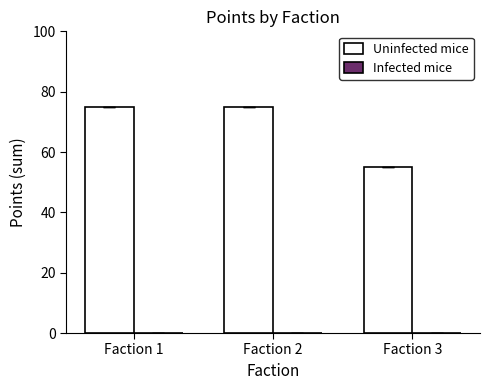

What is the maximum value shown in the chart?

75